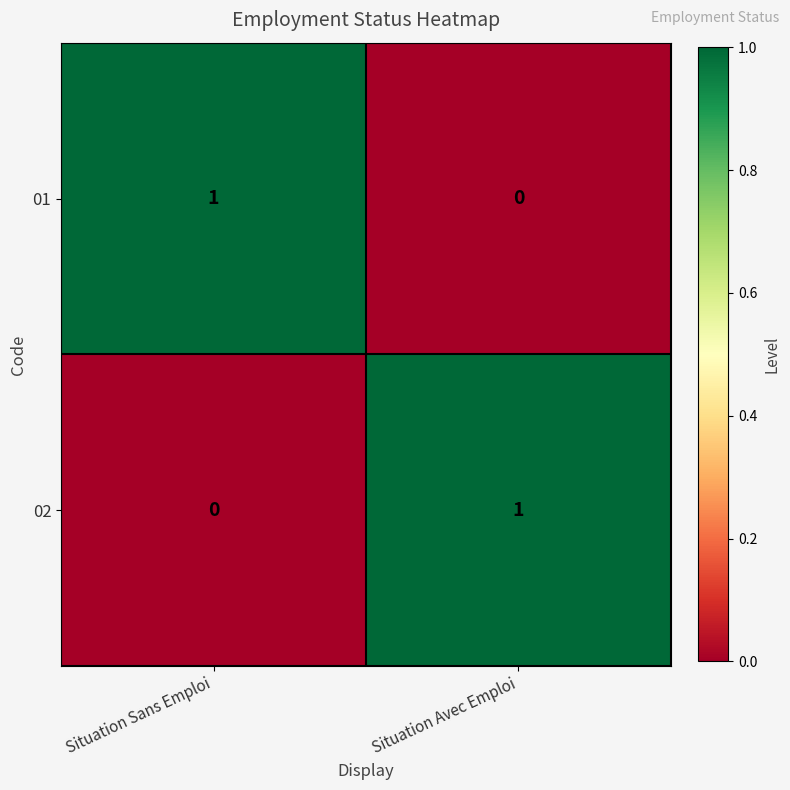

The value of 02 at Situation Avec Emploi is 1. True or false?

True